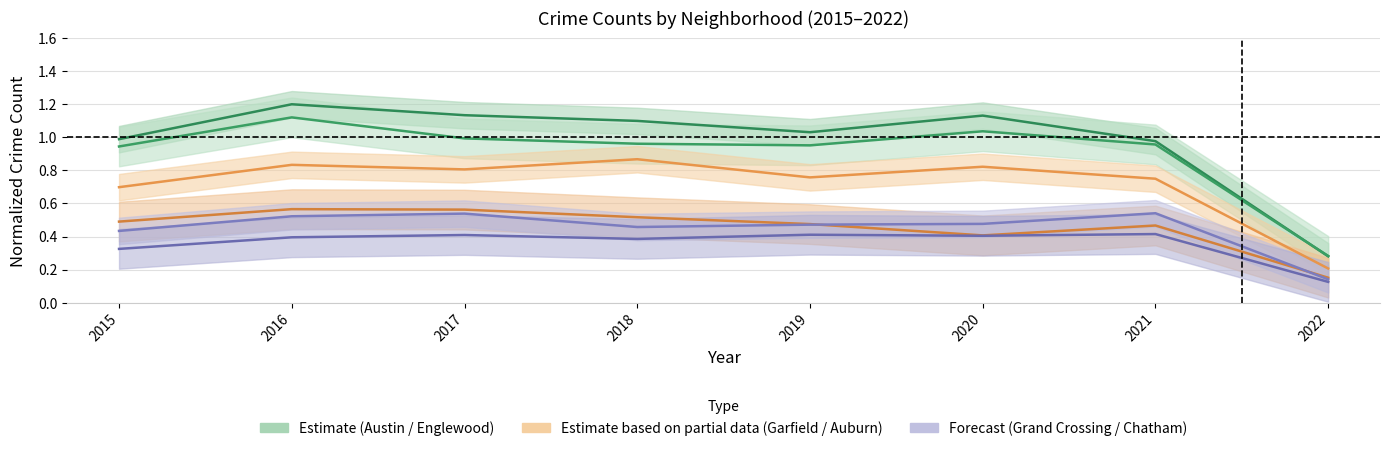

Reading right to left, list all the values displayed in this chart.

Austin: 0.3	1.0	1.1	1.0	1.1	1.1	1.2	1.0
Englewood: 0.3	1.0	1.0	1.0	1.0	1.0	1.1	0.9
Garfield Park: 0.2	0.7	0.8	0.8	0.9	0.8	0.8	0.7
Auburn Gresham: 0.2	0.5	0.4	0.5	0.5	0.6	0.6	0.5
Grand Crossing: 0.1	0.5	0.5	0.5	0.5	0.5	0.5	0.4
Chatham: 0.1	0.4	0.4	0.4	0.4	0.4	0.4	0.3